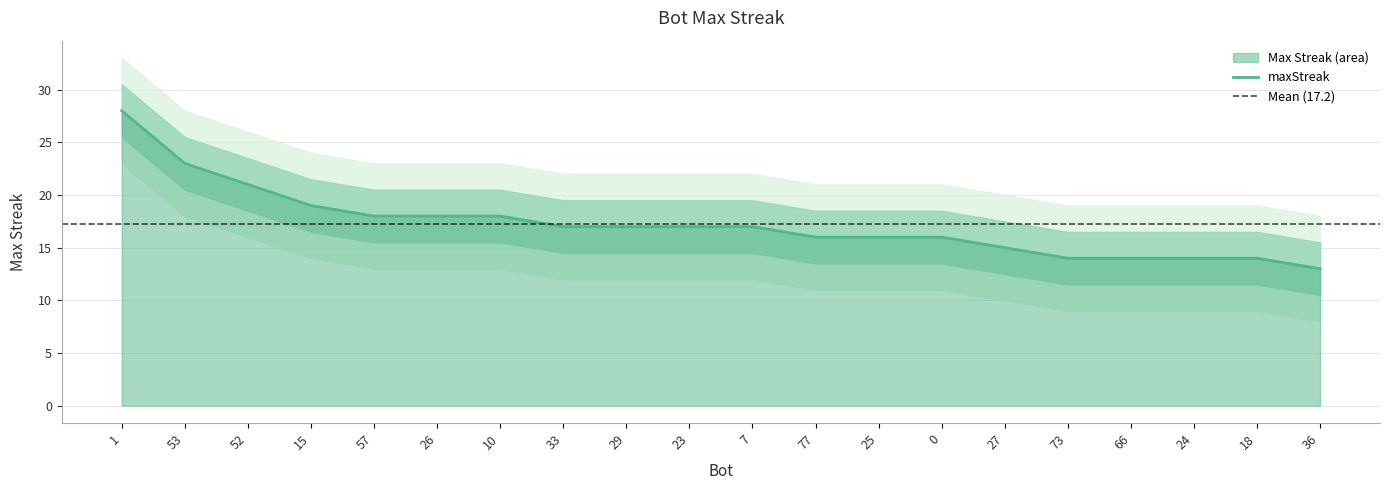

Where does the data first go above 17?

1